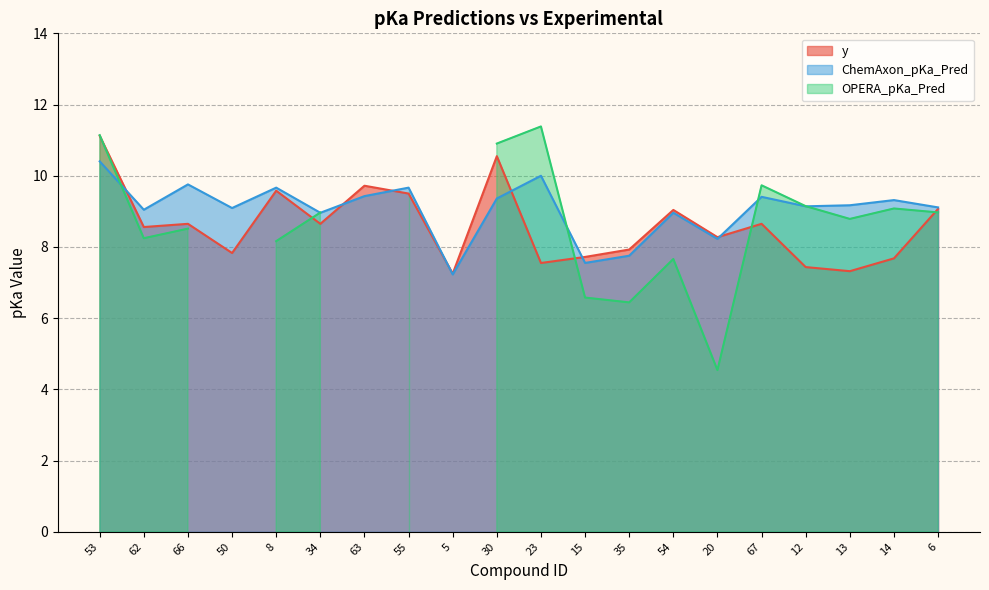

What is the difference between the second highest and minimum values in the ChemAxon_pKa_Pred series?

2.8